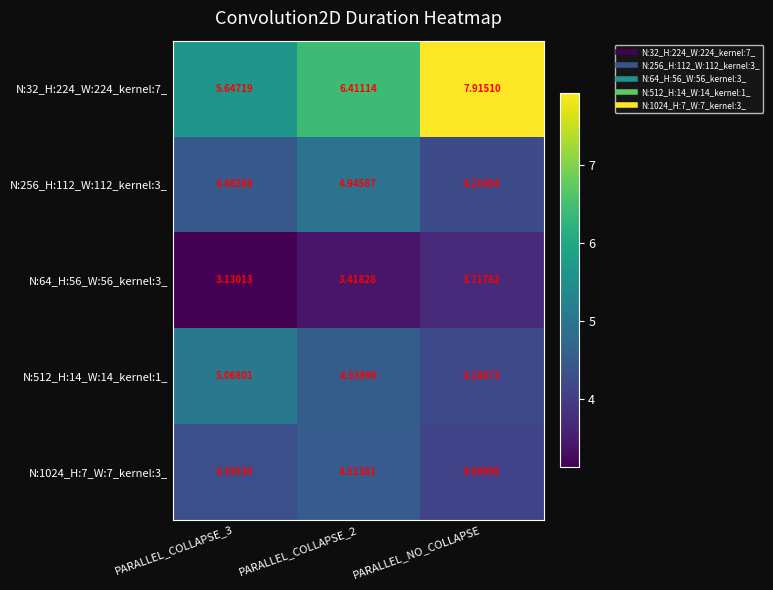

What is the difference between the highest and lowest values at PARALLEL_NO_COLLAPSE?

4.2